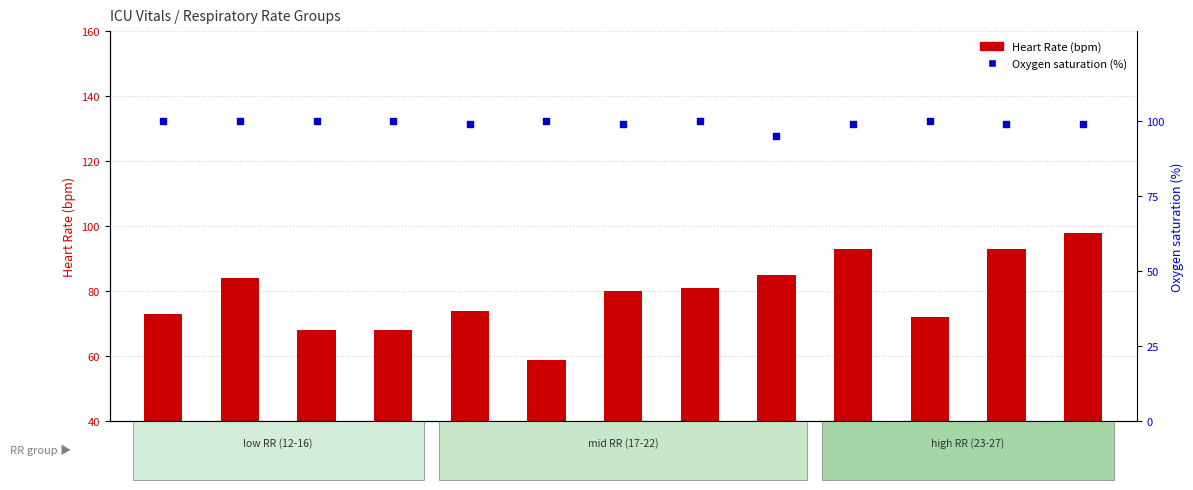

Is the value of Oxygen saturation (%) at 22 greater than the value of Heart Rate (bpm) at 20?

Yes